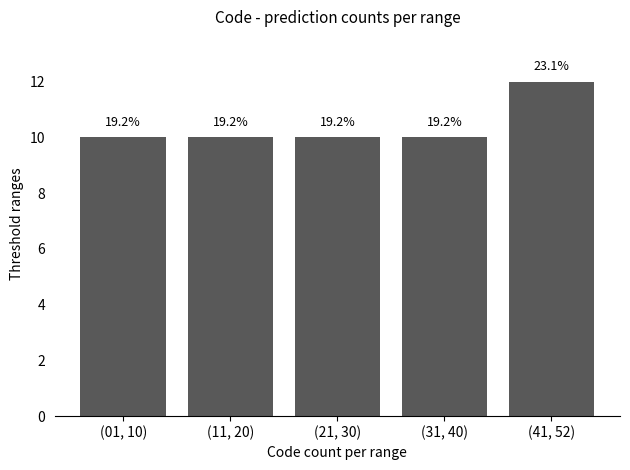

How many bars are there in total?

5